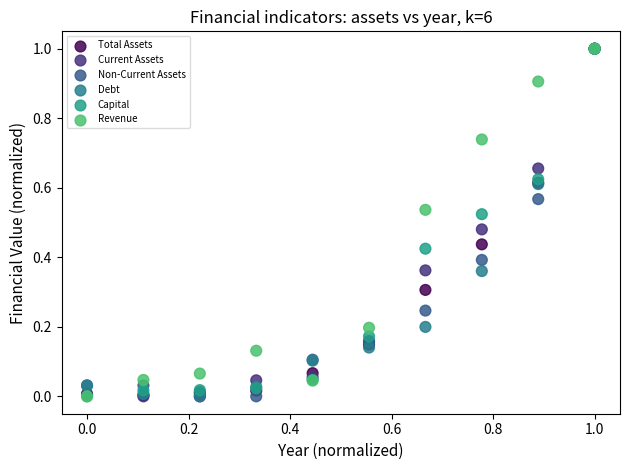

What are all the series names shown in the legend?

Total Assets, Current Assets, Non-Current Assets, Debt, Capital, Revenue